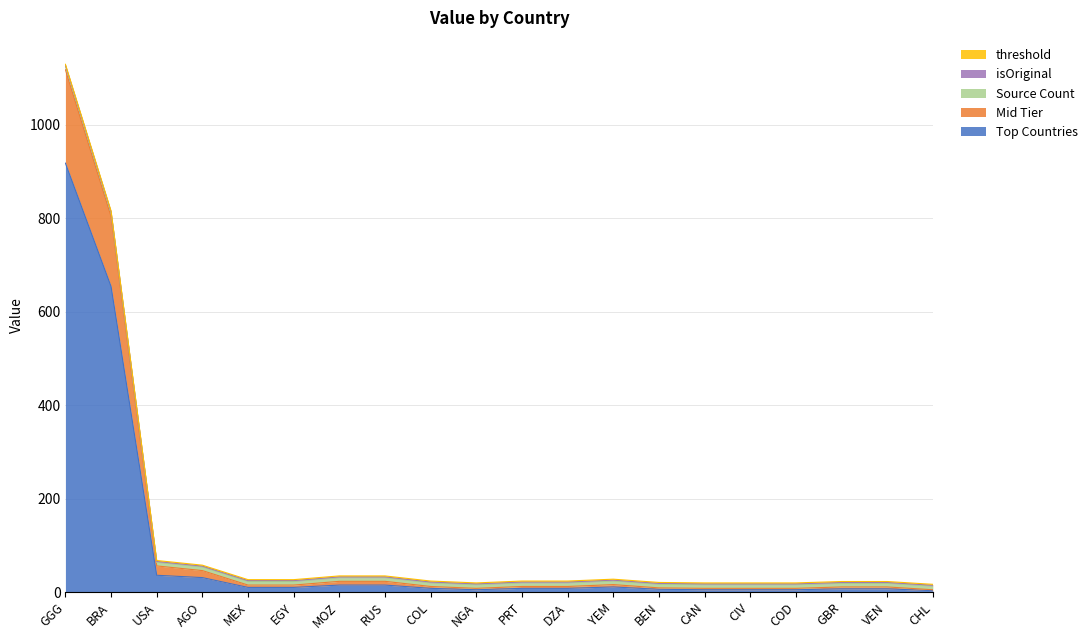

Which series changed the most between MEX and RUS?

Top Countries